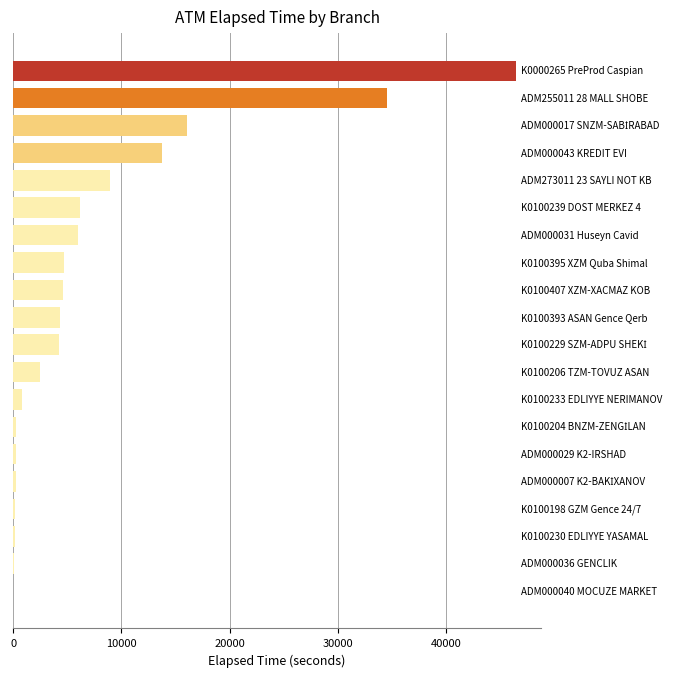

What is the sum of all values?

154332